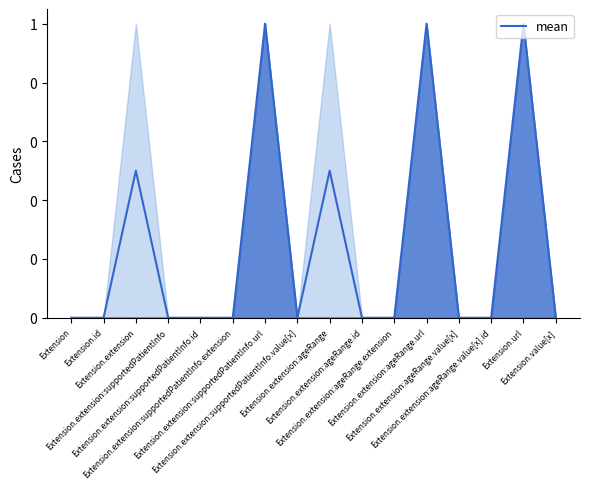

Does the chart have visible grid lines?

No